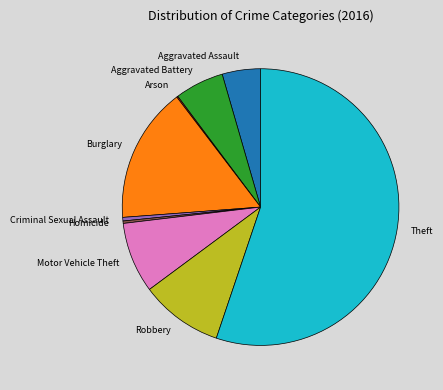

True or false: Motor Vehicle Theft accounts for 1% of the total.

False